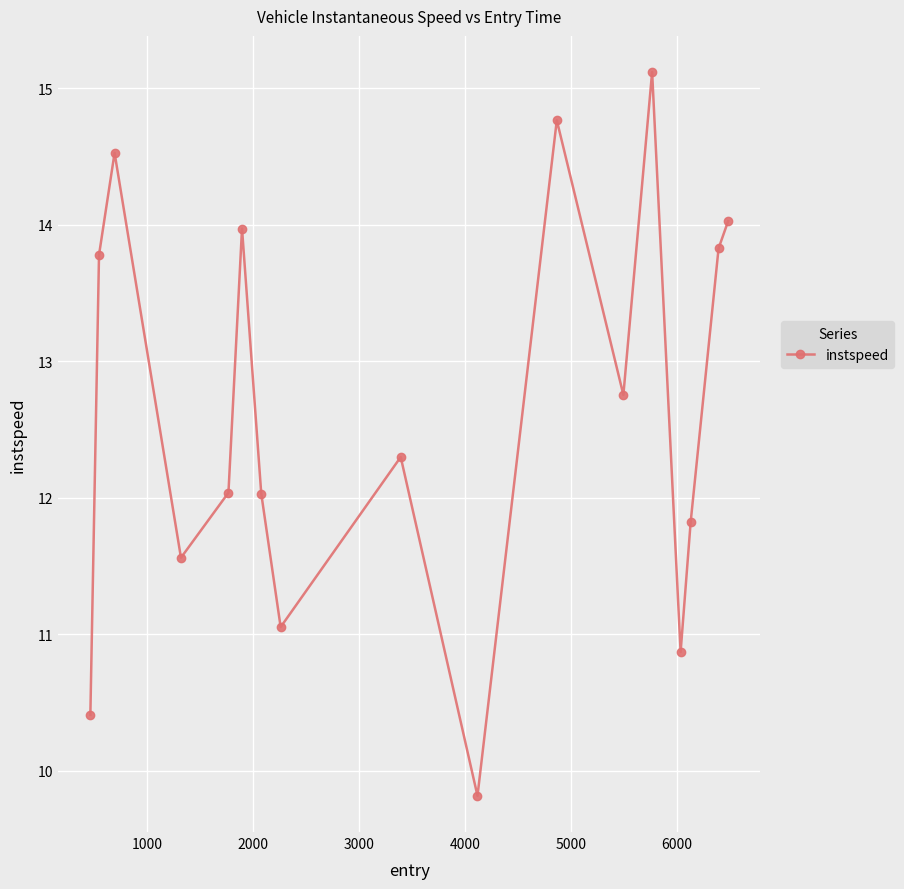

How many interior local peaks (higher than both neighbors) does the data have?

5